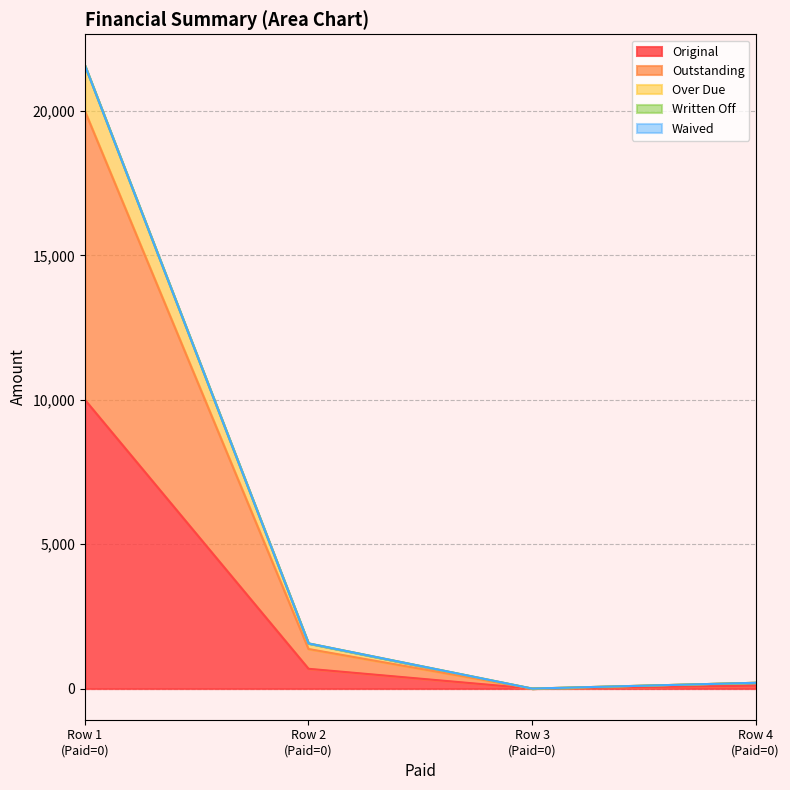

True or false: Outstanding and Over Due cross at least once.

False